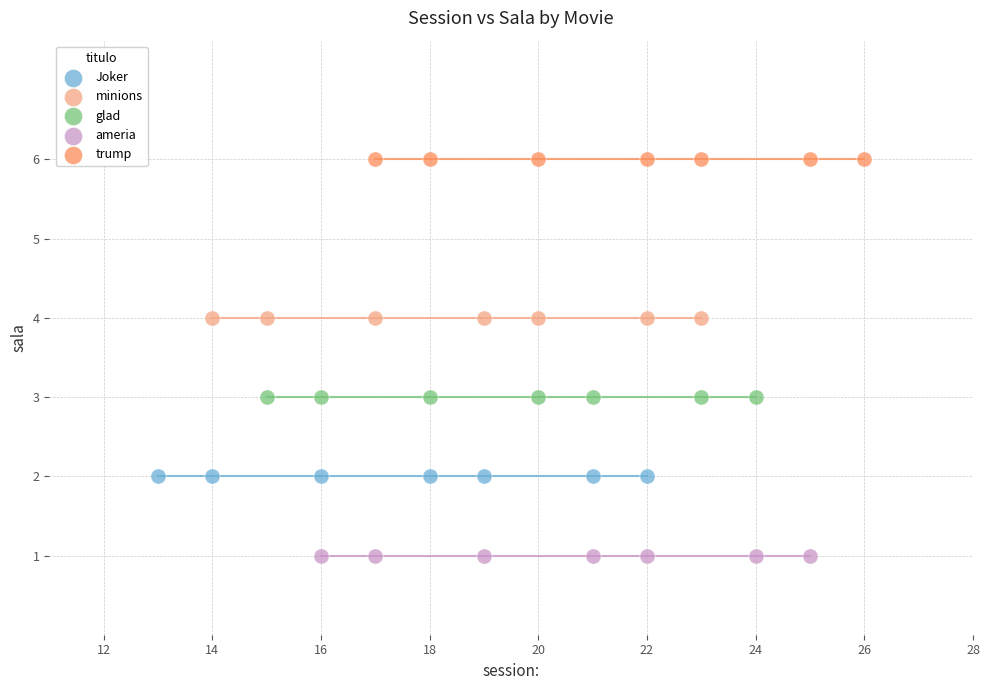

Which series reaches the maximum Y coordinate?

trump